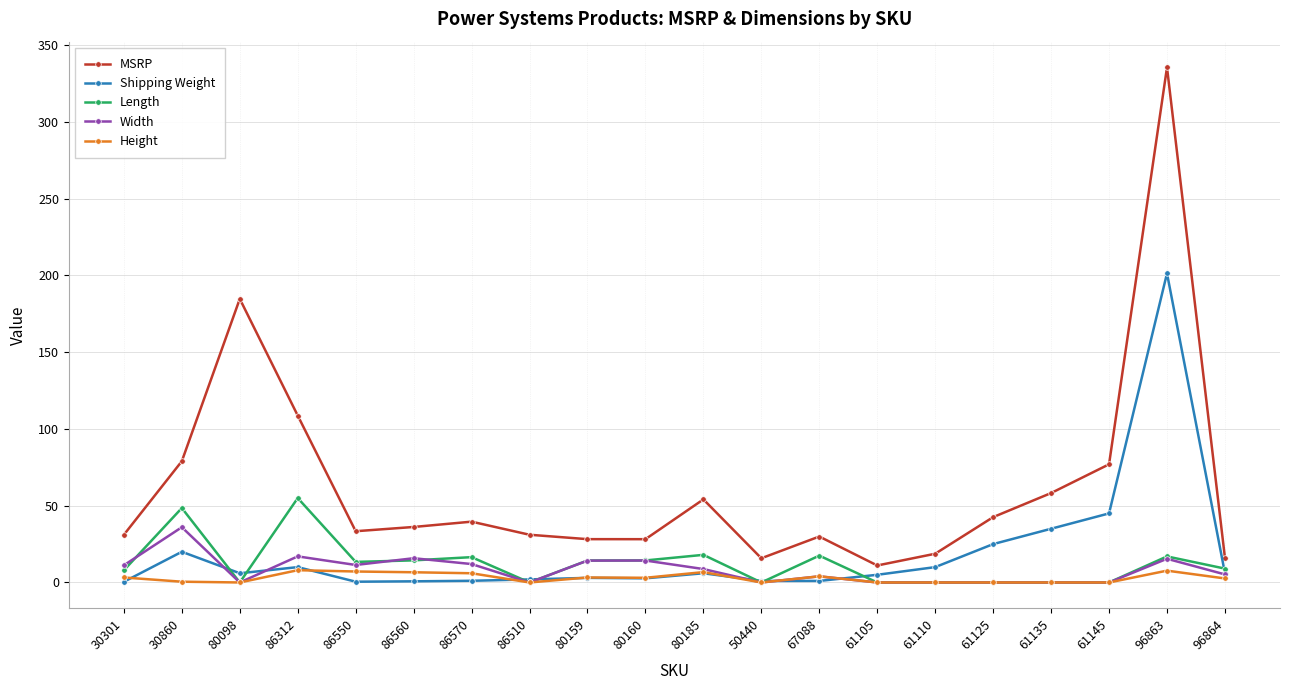

True or false: MSRP and Shipping Weight intersect in this chart.

False